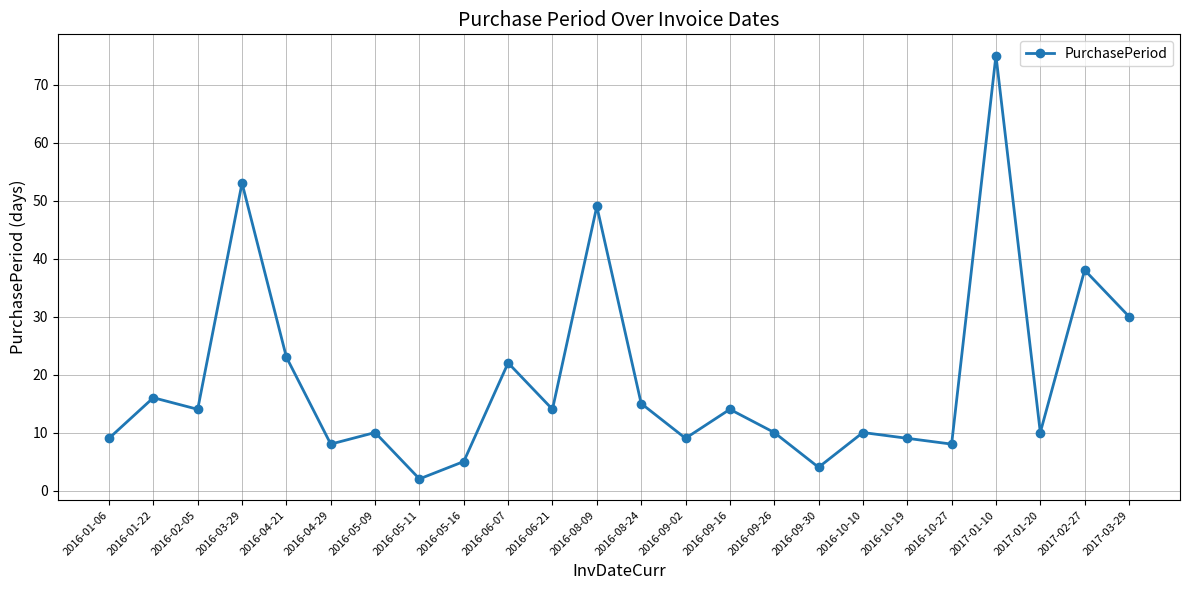

Which label corresponds to the largest value in the chart?

2017-01-10